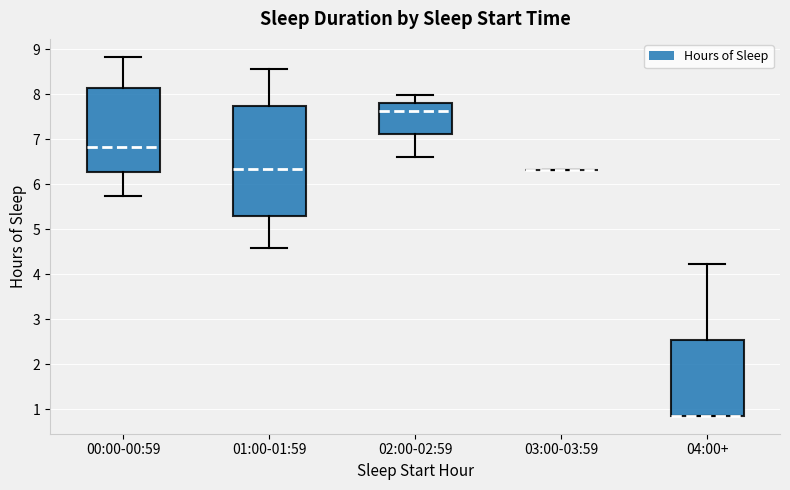

Which box is the tallest, from its lower edge to its upper edge?

01:00-01:59